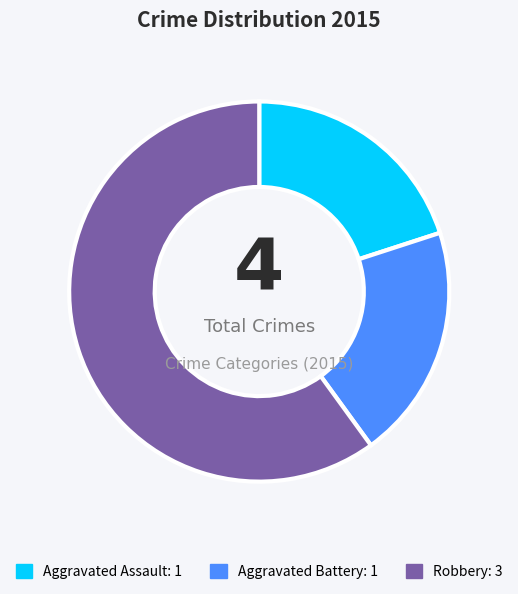

The Aggravated Battery slice represents 33% of the pie. True or false?

False